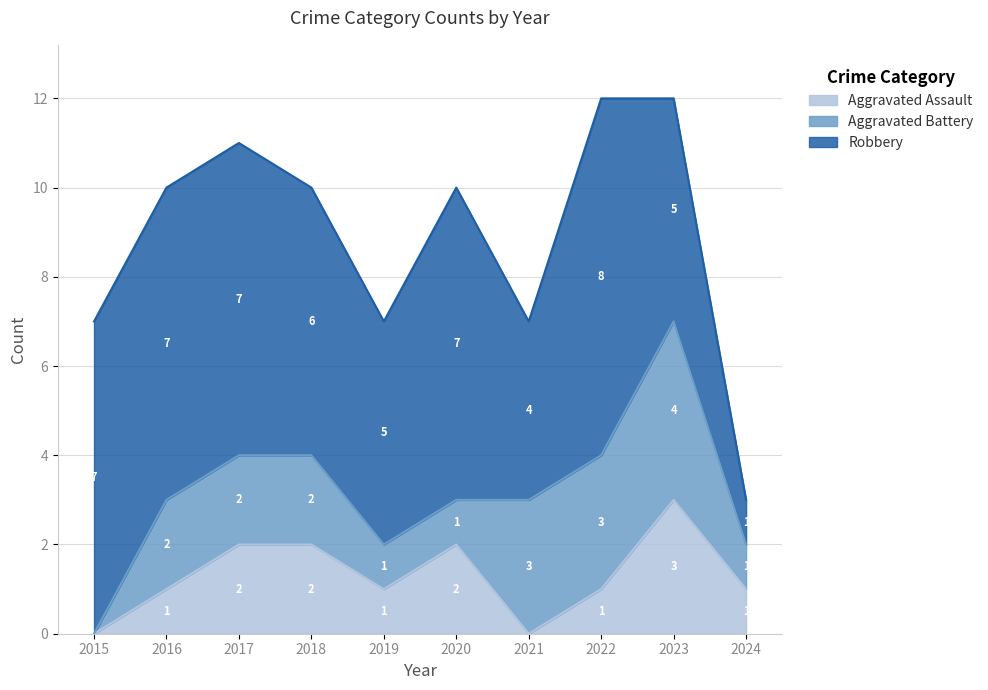

Does the chart have visible grid lines?

Yes